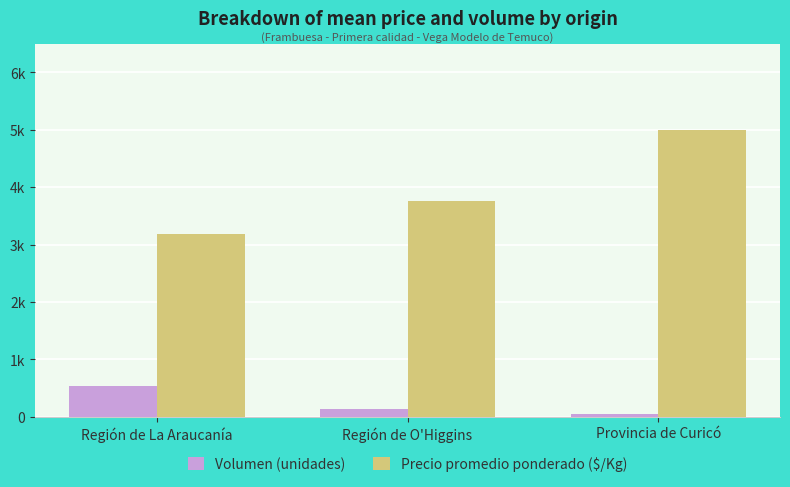

Reading left to right, transcribe all the data shown in this chart.

Volumen (unidades): 535	140	40
Precio promedio ponderado ($/Kg): 3175	3750	5000